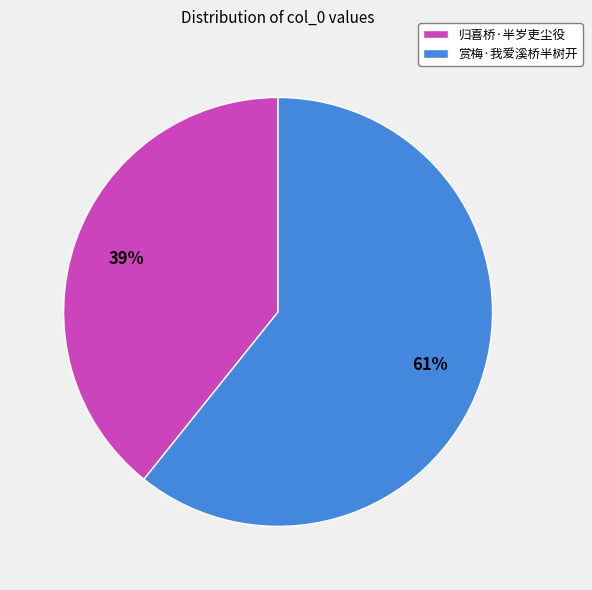

To the nearest percent, what is the average slice percentage?

50%